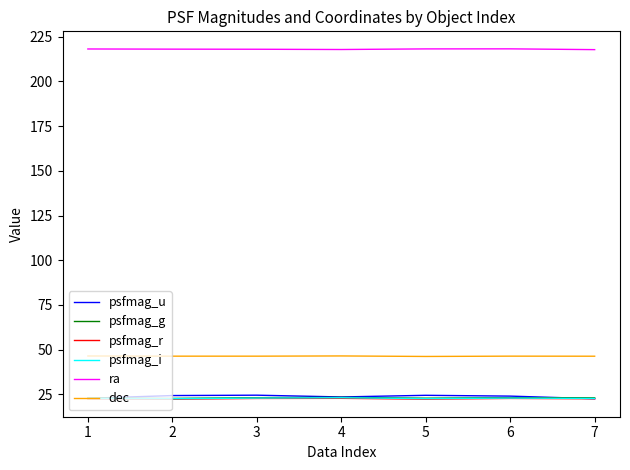

What is the total value across all series at 3?

357.8